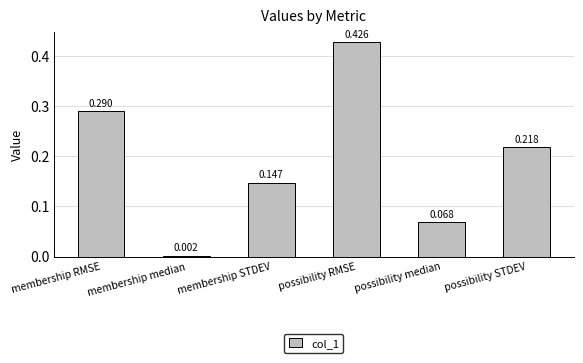

How many bars are there in total?

6